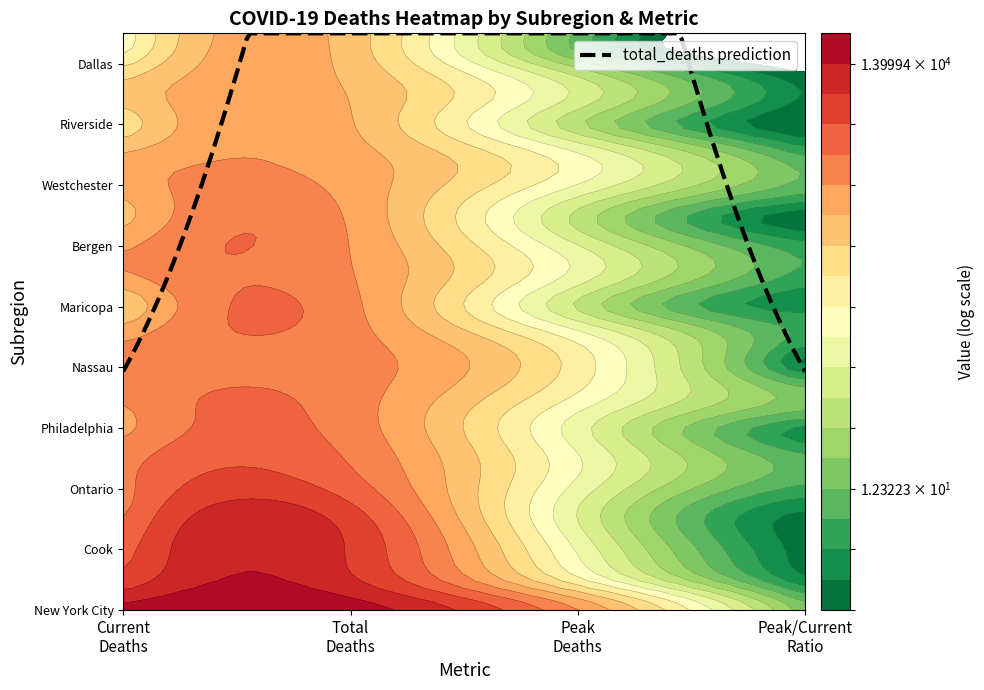

Reading left to right, list all the values displayed in this chart.

New York City: 21782.0	22683.0	3022.0	20.5
Quebec: 4935.0	8479.0	202.0	2.1
Cook: 3880.0	8030.0	140.0	2.1
Los Angeles: 2569.0	6819.0	79.0	1.9
Ontario: 2446.0	3804.0	120.0	5.8
Wayne: 2499.0	2920.0	171.0	9.7
Philadelphia: 1411.0	2416.0	97.0	1.6
Suffolk: 1918.0	2343.0	226.0	24.5
Nassau: 2132.0	2333.0	338.0	0.0
Middlesex: 1695.0	2245.0	201.0	7.5
Maricopa: 479.0	2152.0	34.0	3.0
Essex: 1702.0	1925.0	137.0	6.0
Bergen: 1611.0	1851.0	89.0	5.6
Miami-Dade: 760.0	1738.0	37.0	1.0
Westchester: 1389.0	1551.0	144.0	11.8
Hudson: 1205.0	1388.0	178.0	5.8
Riverside: 355.0	1160.0	23.0	1.2
Suffolk MA: 922.0	1118.0	106.0	2.8
Dallas: 260.0	940.0	16.0	0.9
Orange CA: 174.0	898.0	14.0	1.3